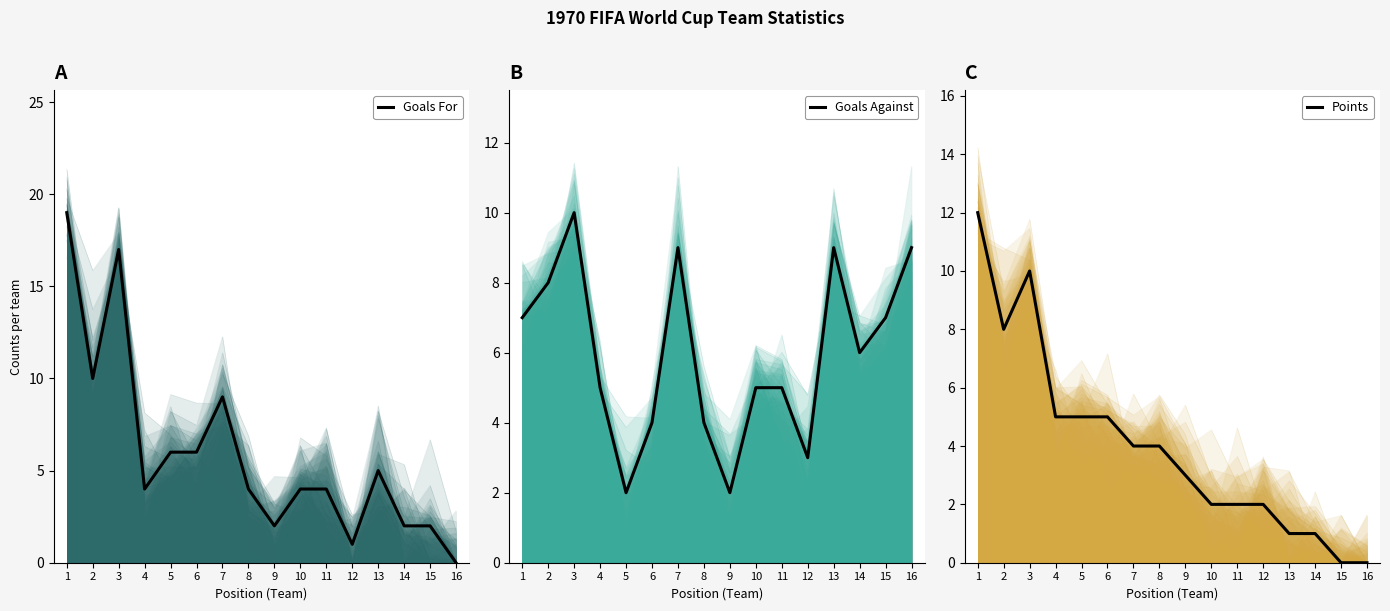

What is the difference between the highest and lowest values at 1?

12